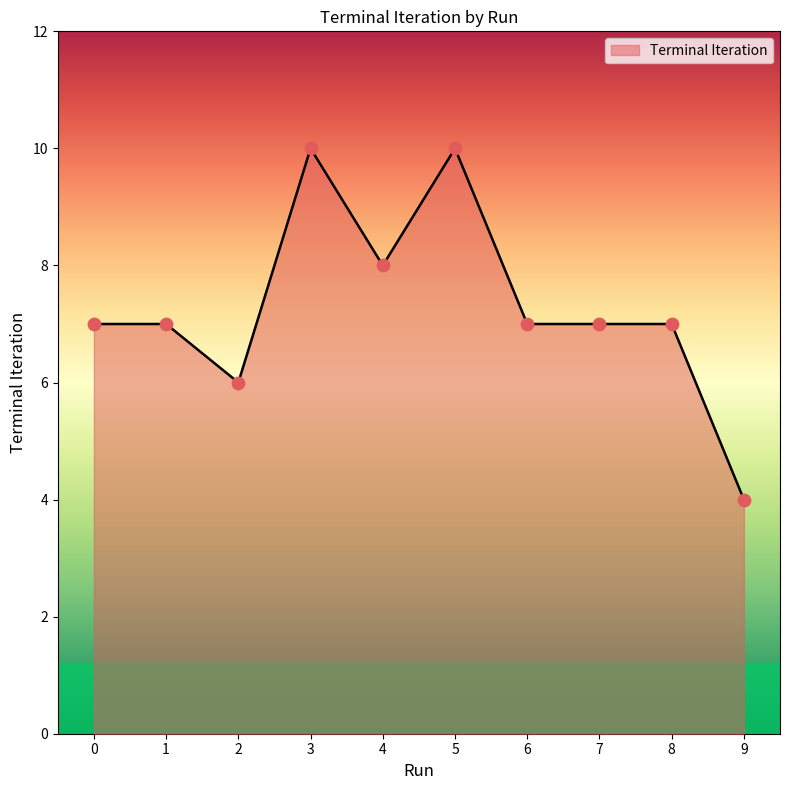

What is the ratio of the value at 1 to the value at 6?

1.0